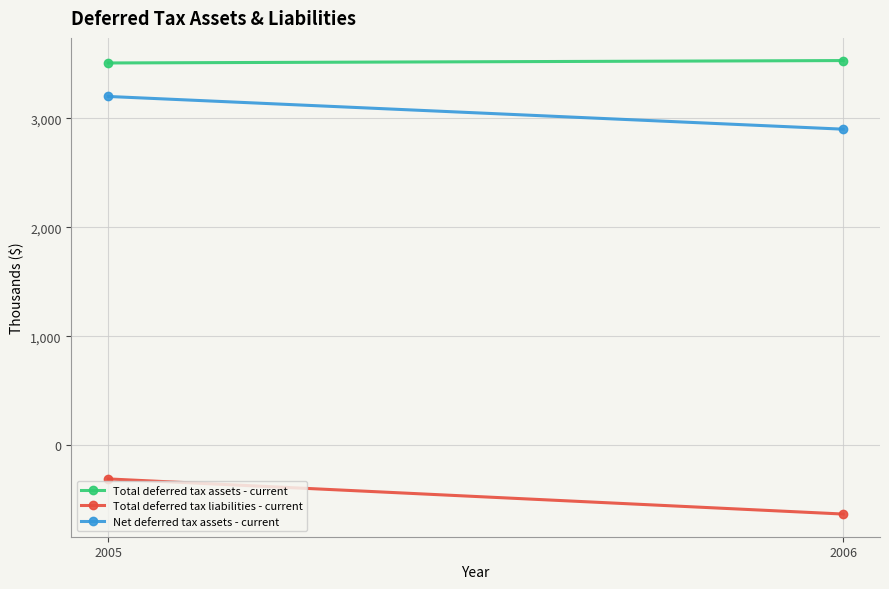

The value of Net deferred tax assets - current at 2006 is 2899. True or false?

True